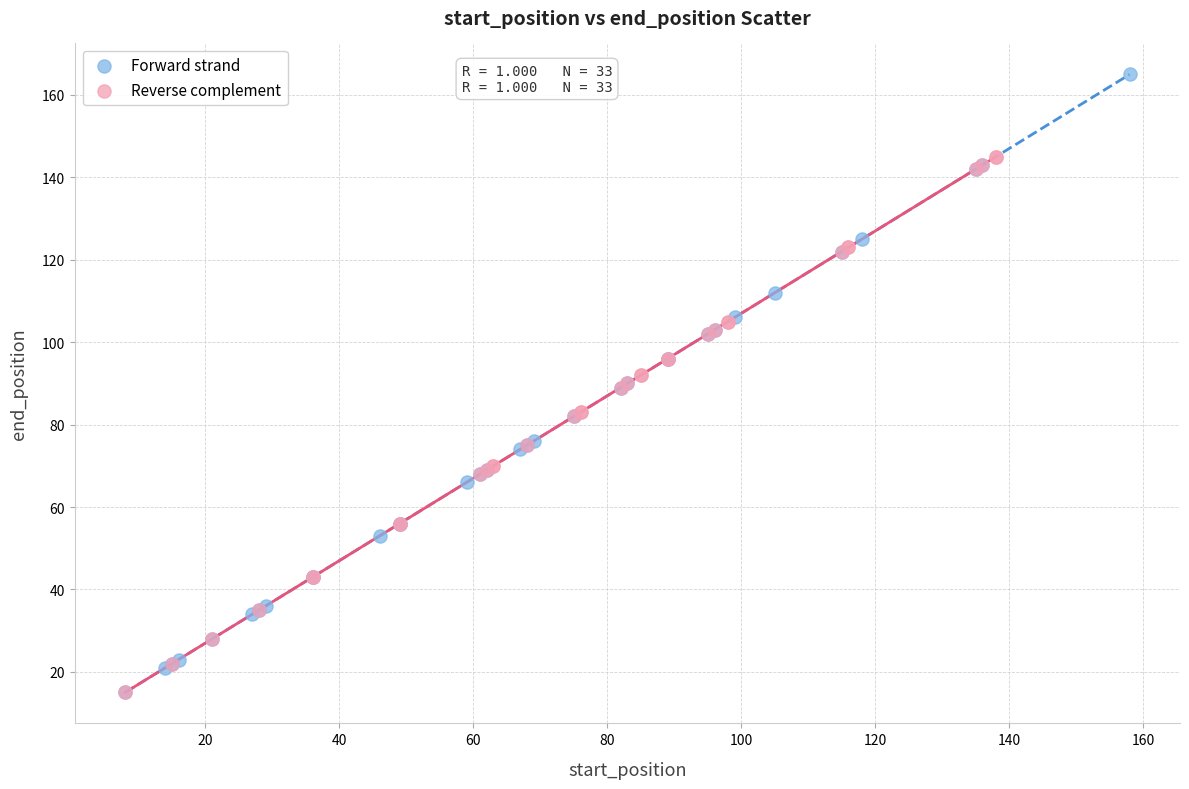

Which series reaches the maximum Y coordinate?

Forward strand